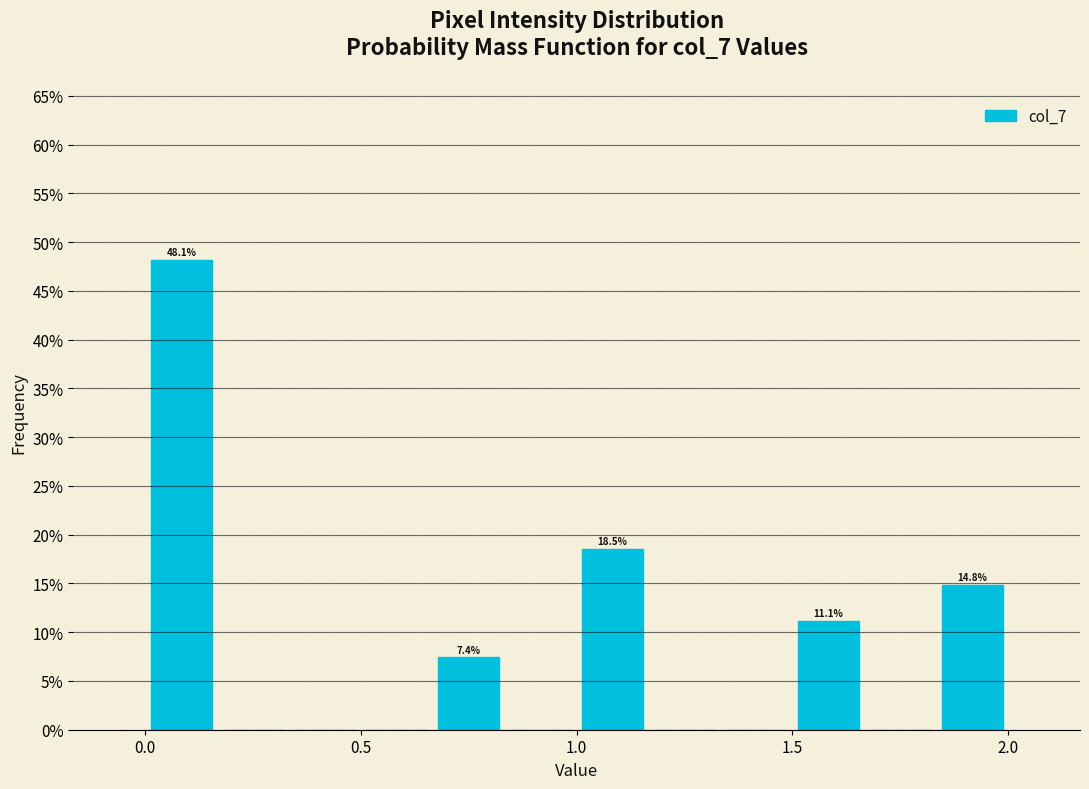

Read against the x-axis, roughly where is the centre of the tallest bar?

0.10